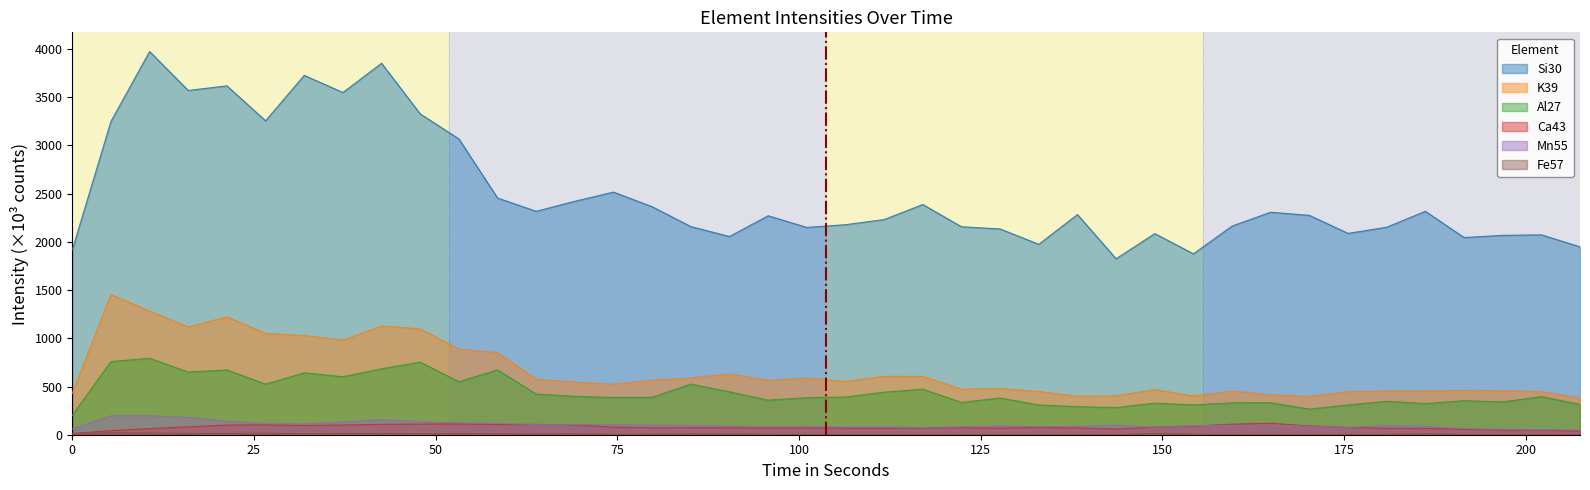

List the series in order of their peak value, lowest first.

Fe57, Ca43, Mn55, Al27, K39, Si30